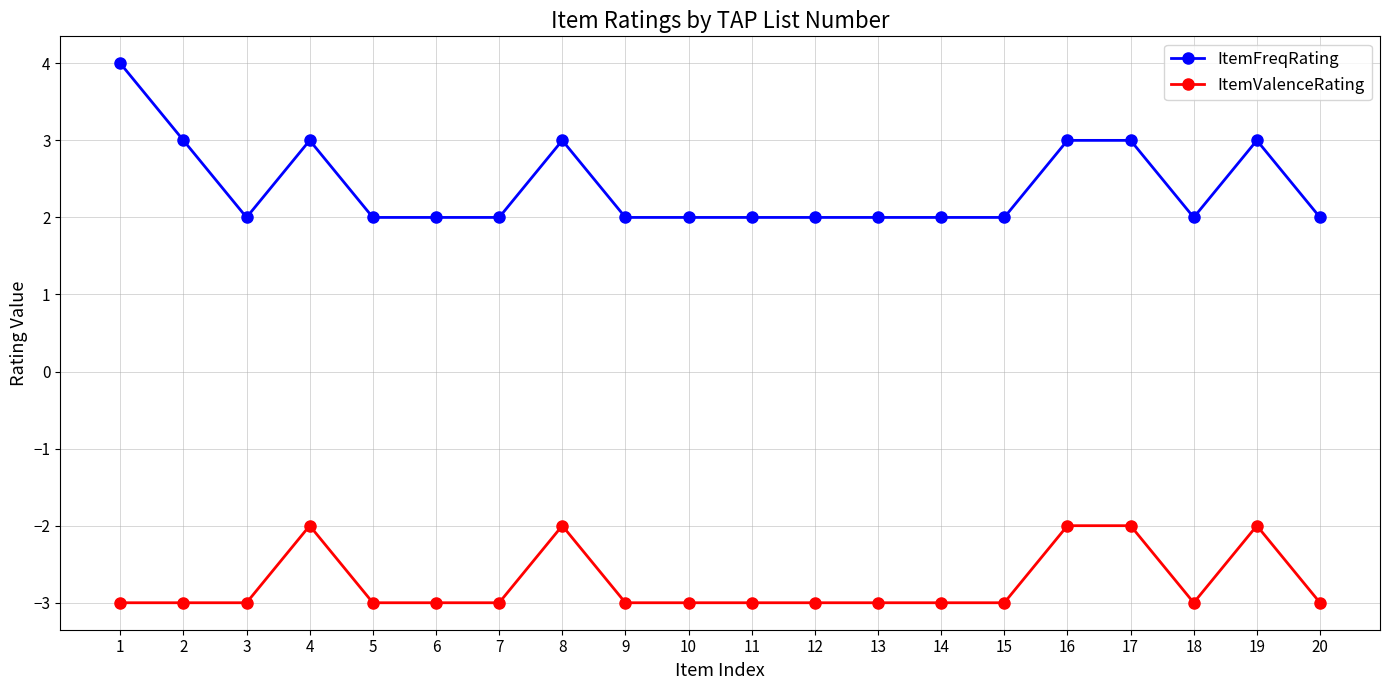

True or false: ItemFreqRating and ItemValenceRating intersect in this chart.

False